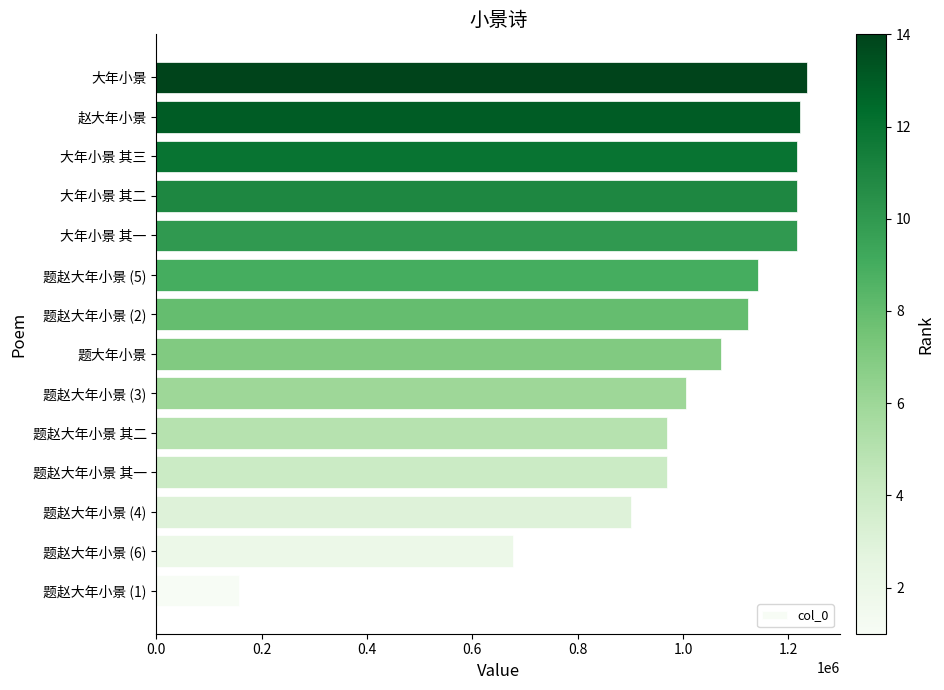

What is the difference between the maximum and minimum values?

1079905